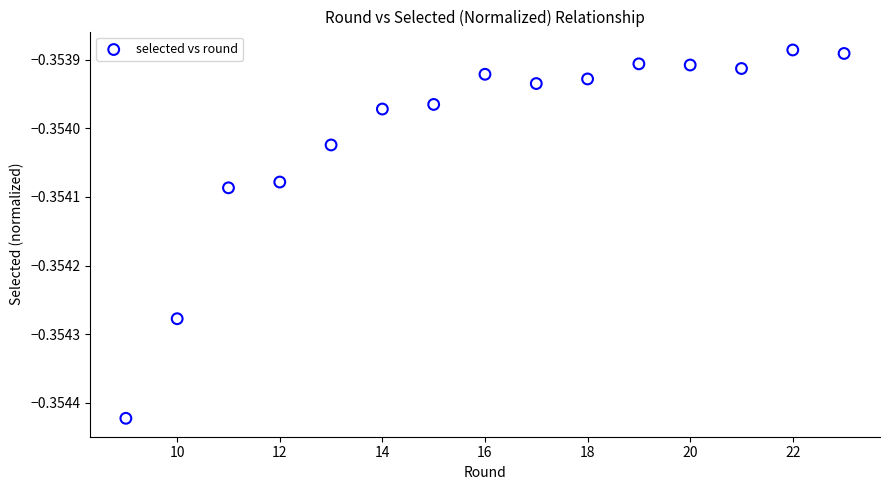

What is the range of X values (max minus min)?

14.0